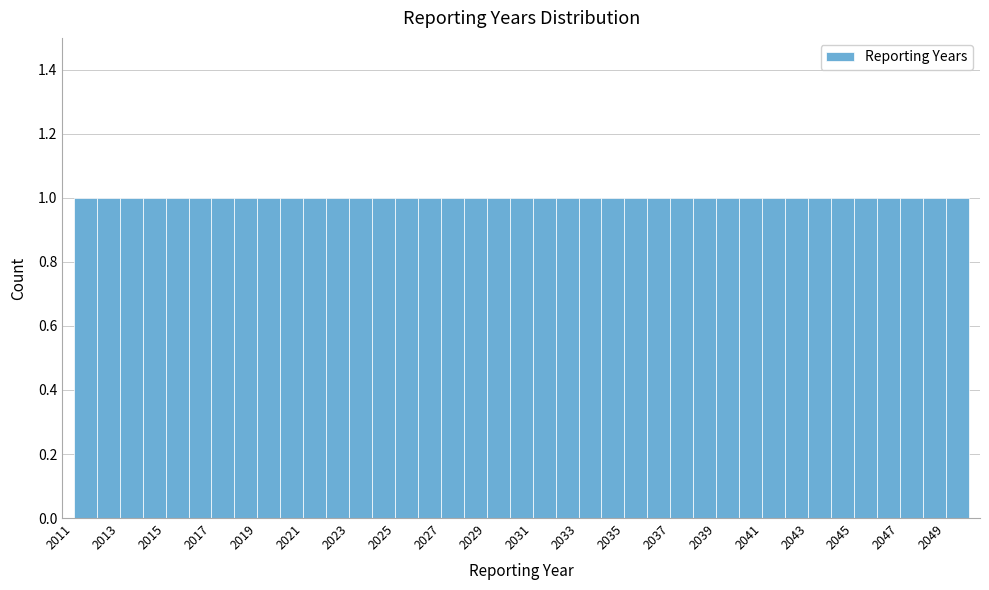

Reading left to right, transcribe this chart: for each bar, give the range it covers on the x-axis and its height. The values are not printed on the chart, so give them approximately, as read against the axis.

2011 to 2012: 1
2012 to 2013: 1
2013 to 2014: 1
2014 to 2015: 1
2015 to 2016: 1
2016 to 2017: 1
2017 to 2018: 1
2018 to 2019: 1
2019 to 2020: 1
2020 to 2021: 1
2021 to 2022: 1
2022 to 2023: 1
2023 to 2024: 1
2024 to 2025: 1
2025 to 2026: 1
2026 to 2027: 1
2027 to 2028: 1
2028 to 2029: 1
2029 to 2030: 1
2030 to 2031: 1
2031 to 2032: 1
2032 to 2033: 1
2033 to 2034: 1
2034 to 2035: 1
2035 to 2036: 1
2036 to 2037: 1
2037 to 2038: 1
2038 to 2039: 1
2039 to 2040: 1
2040 to 2041: 1
2041 to 2042: 1
2042 to 2043: 1
2043 to 2044: 1
2044 to 2045: 1
2045 to 2046: 1
2046 to 2047: 1
2047 to 2048: 1
2048 to 2049: 1
2049 to 2050: 1